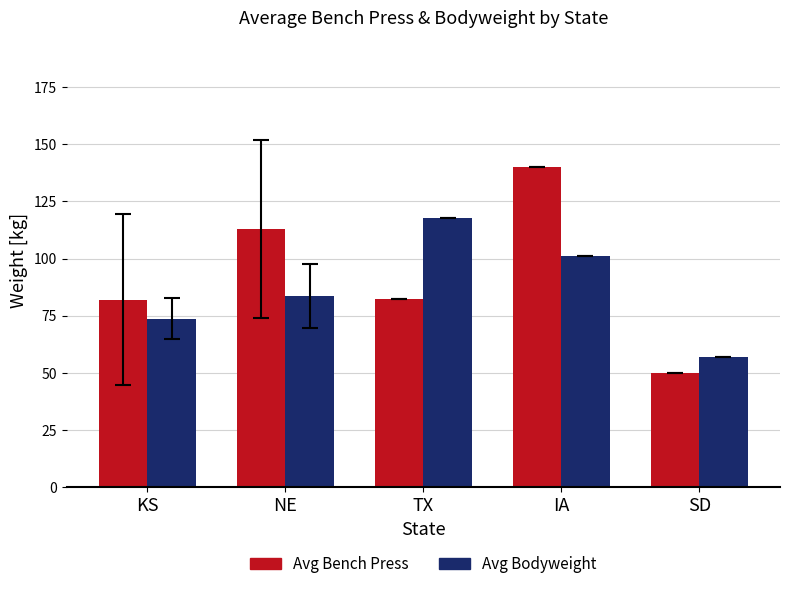

What position from the right is SD?

1